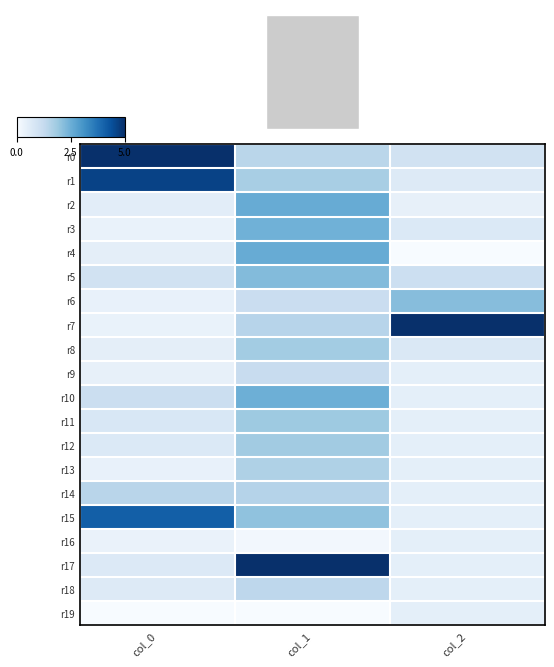

Rank the series at col_2 from highest to lowest value.

r7, r6, r5, r0, r8, r3, r1, r9, r10, r11, r12, r13, r14, r15, r16, r17, r18, r19, r2, r4